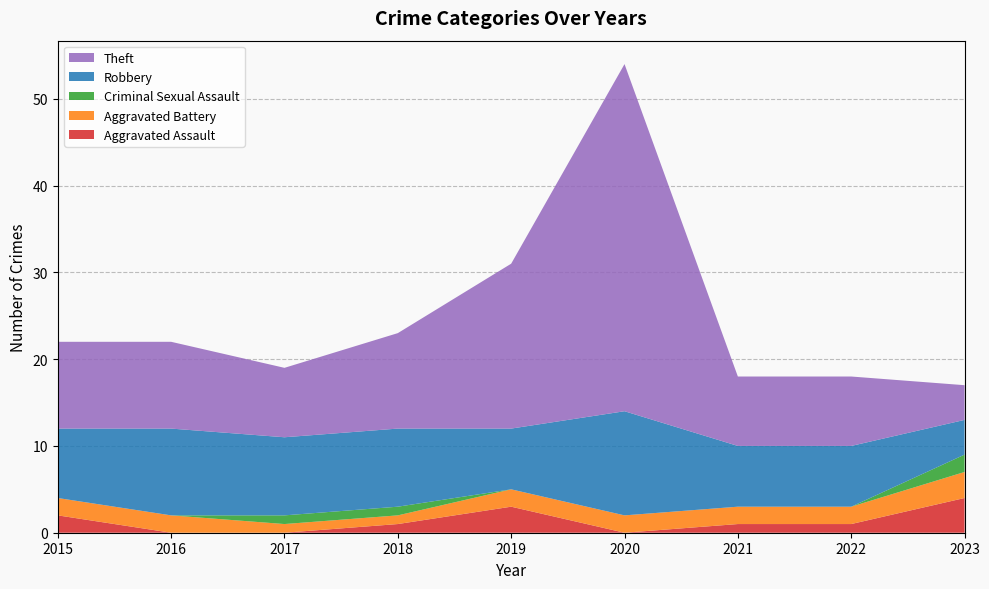

Reading left to right, what are all the values shown in this chart?

Aggravated Assault: 2	0	0	1	3	0	1	1	4
Aggravated Battery: 2	2	1	1	2	2	2	2	3
Criminal Sexual Assault: 0	0	1	1	0	0	0	0	2
Robbery: 8	10	9	9	7	12	7	7	4
Theft: 10	10	8	11	19	40	8	8	4